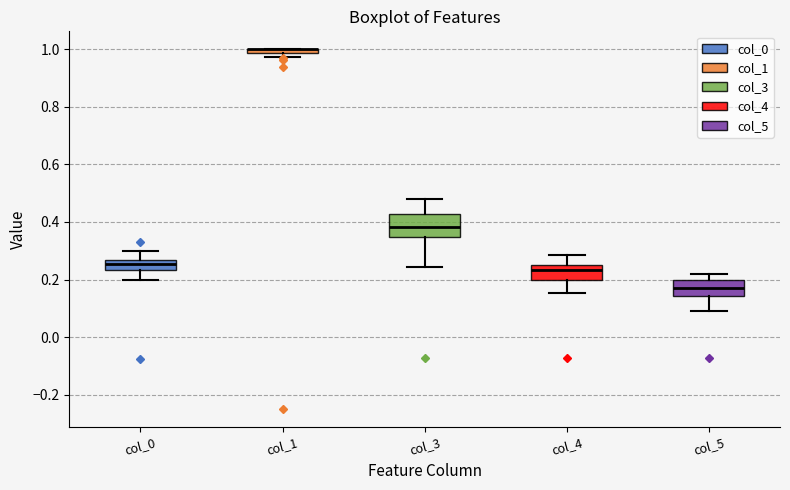

Which box is the tallest, from its lower edge to its upper edge?

col_3